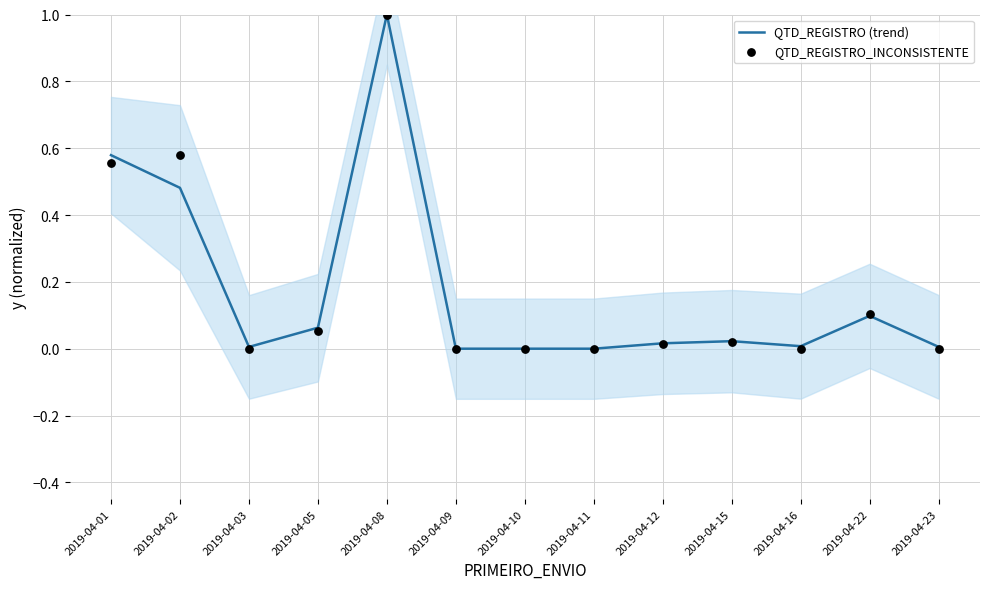

Which series contains the highest Y value?

QTD_REGISTRO (trend)